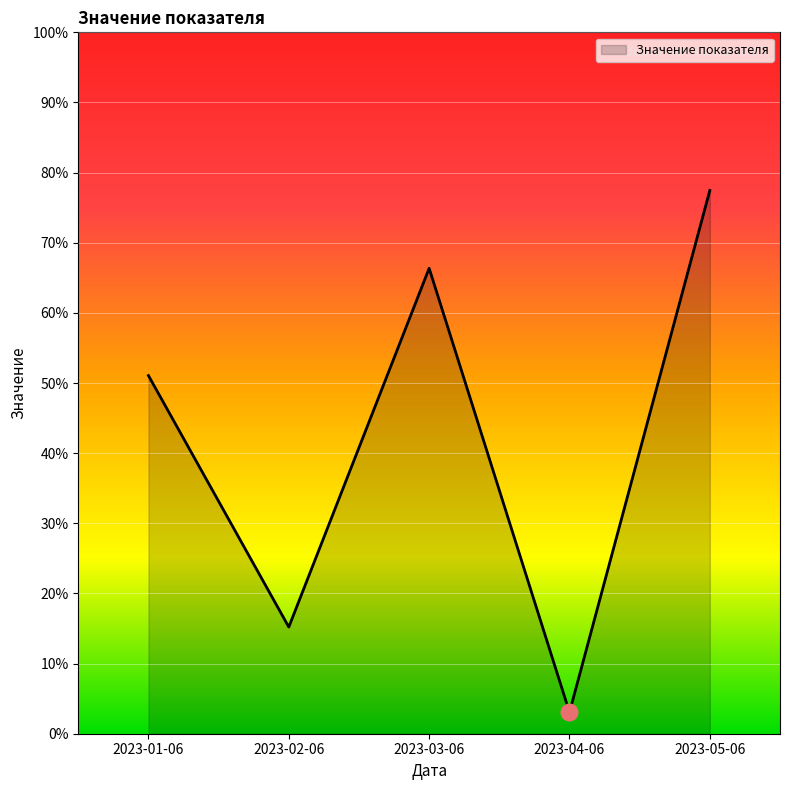

What is the average value?

42.6